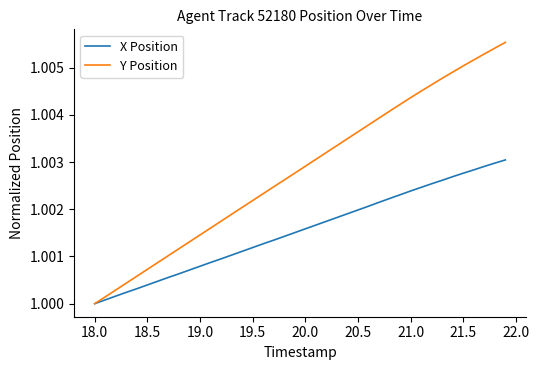

What is the sum of all X Position values?

40.1